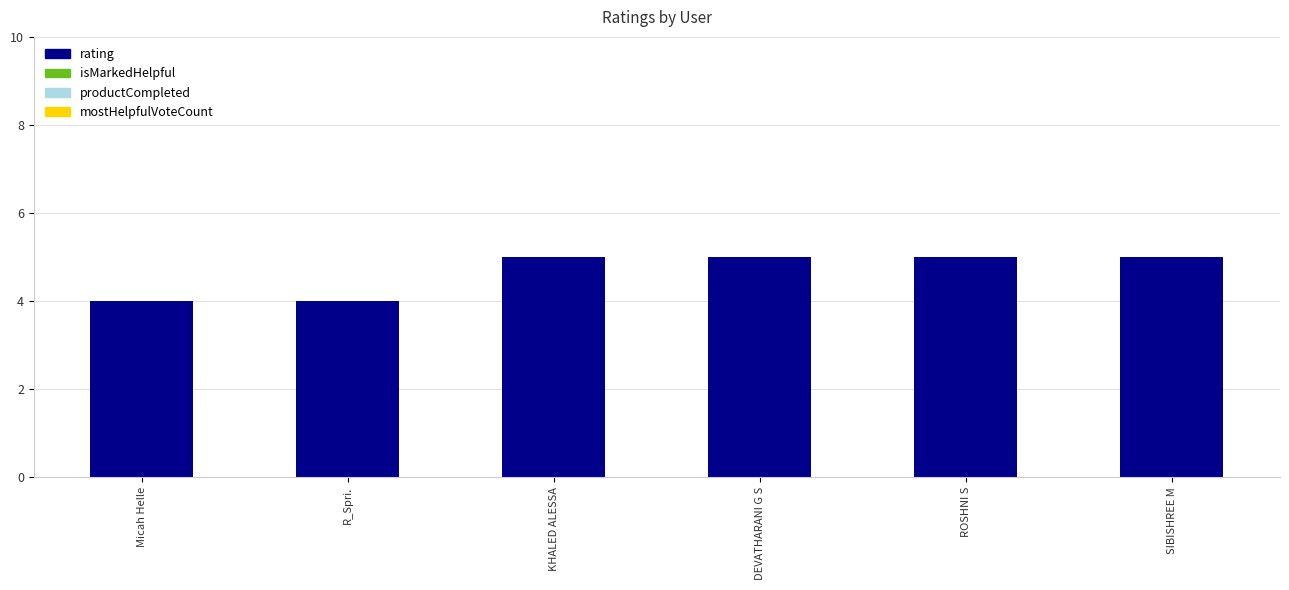

Read the value at DEVATHARANI G S.

5